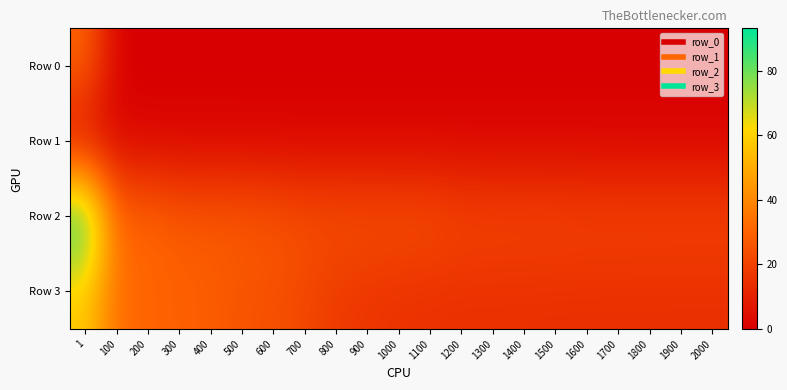

Between 200 and 800, which series saw the biggest shift?

Row 3